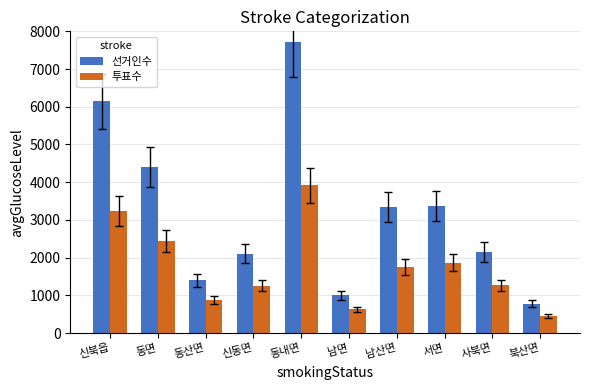

At how many categories does at least one series exceed 6332?

1